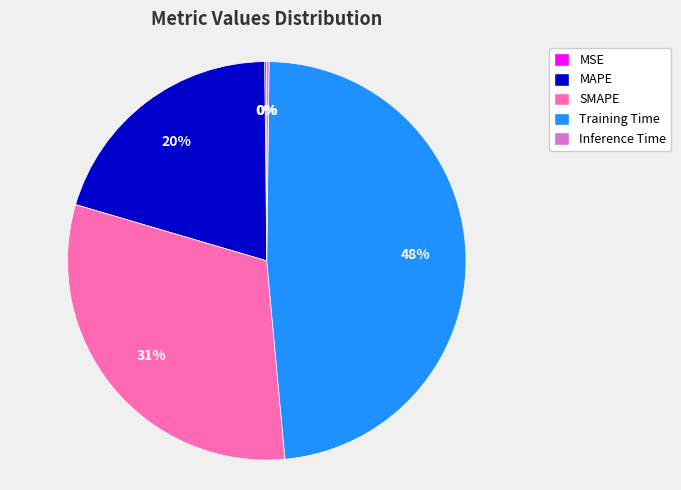

Which slice is the largest?

Training Time